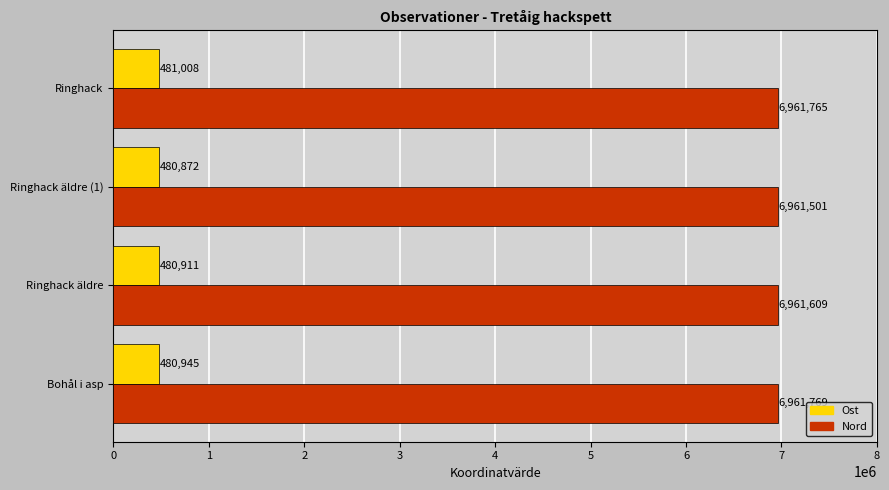

The Nord series shows 2604221 at Bohål i asp. True or false?

False